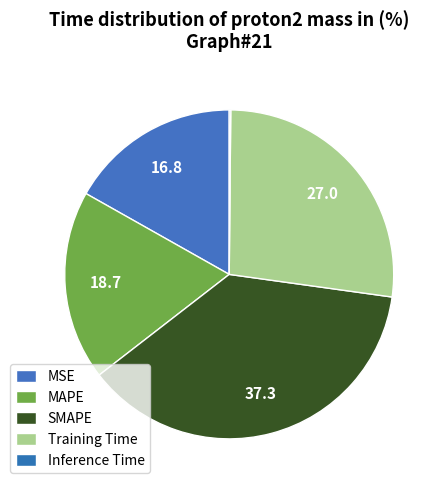

How many slices are in this pie chart?

5